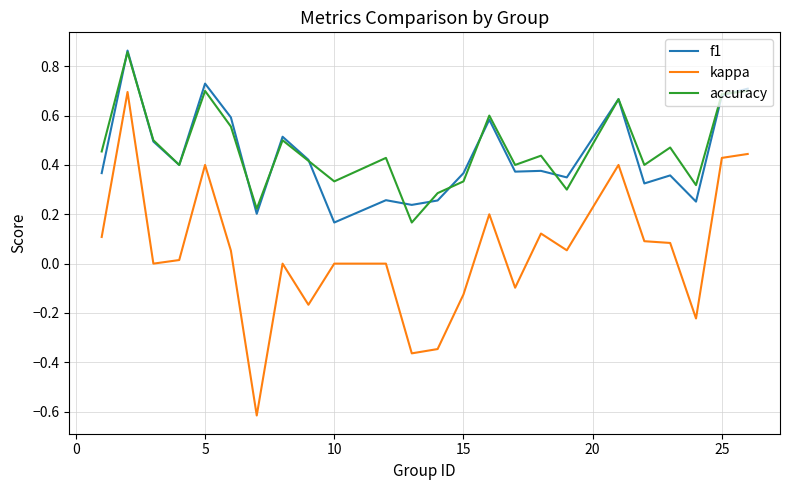

True or false: accuracy and kappa intersect in this chart.

False